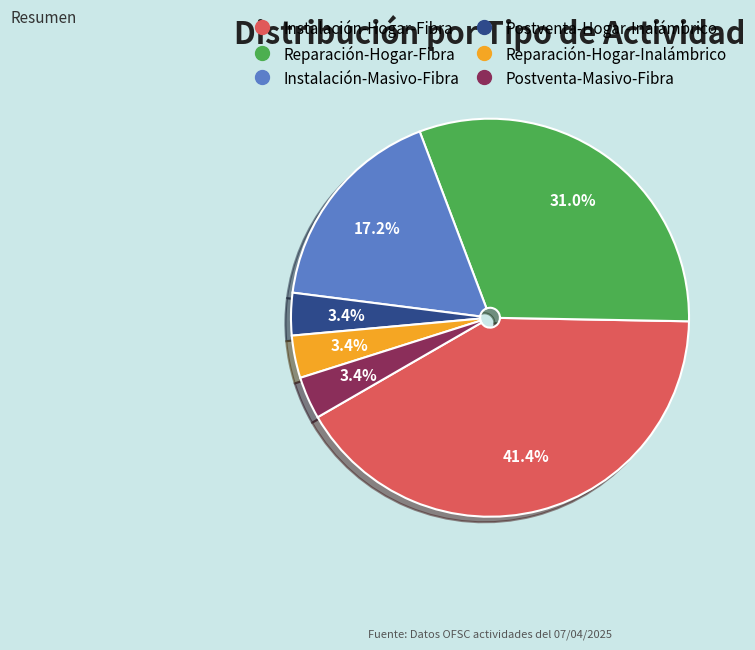

Between Reparación-Hogar-Inalámbrico and Instalación-Hogar-Fibra, which is larger?

Instalación-Hogar-Fibra